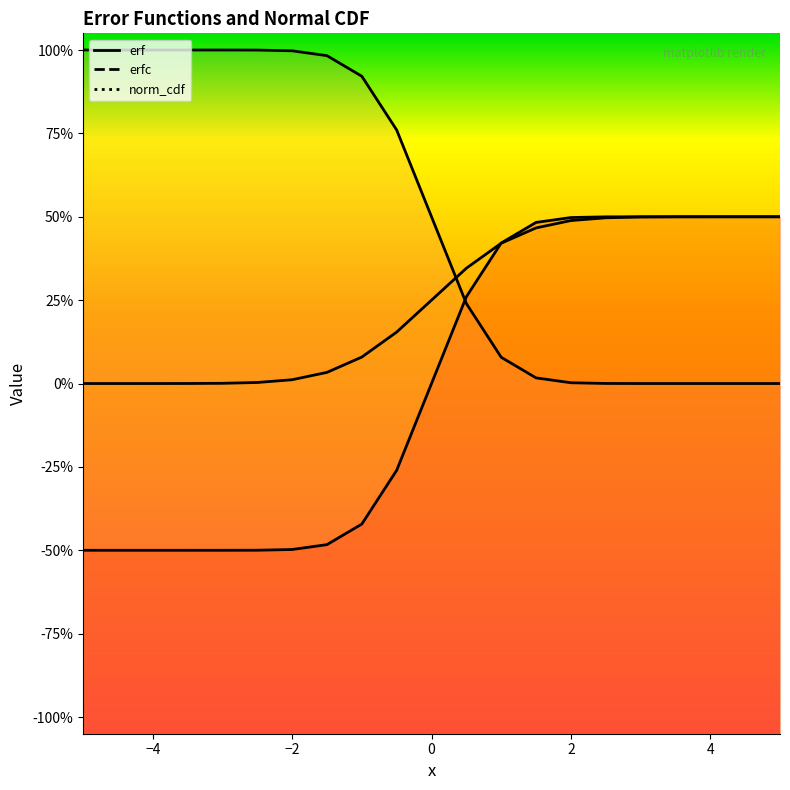

List the series in order of their peak value, highest first.

erfc, erf, norm_cdf